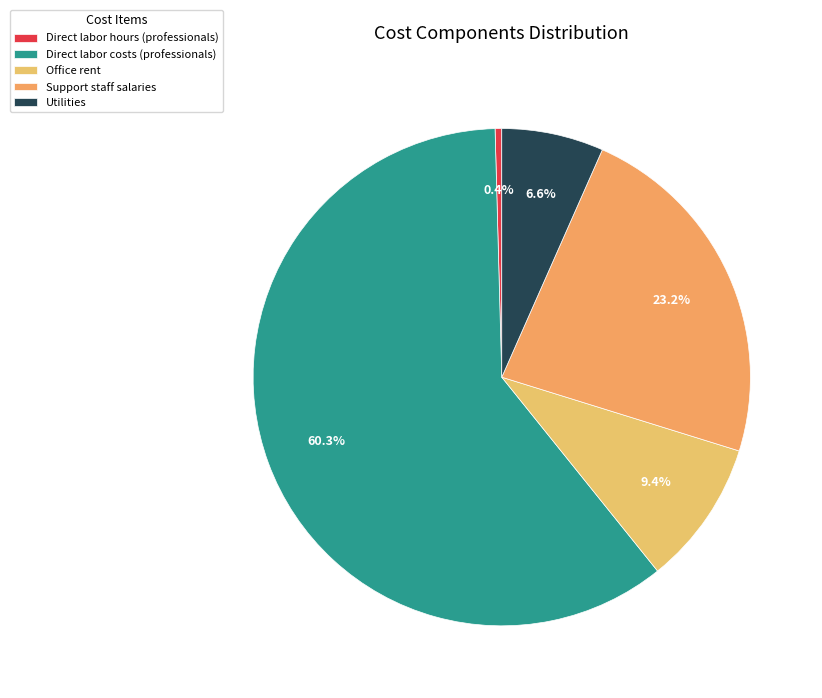

What percentage is NOT represented by Direct labor costs (professionals)?

39.7%